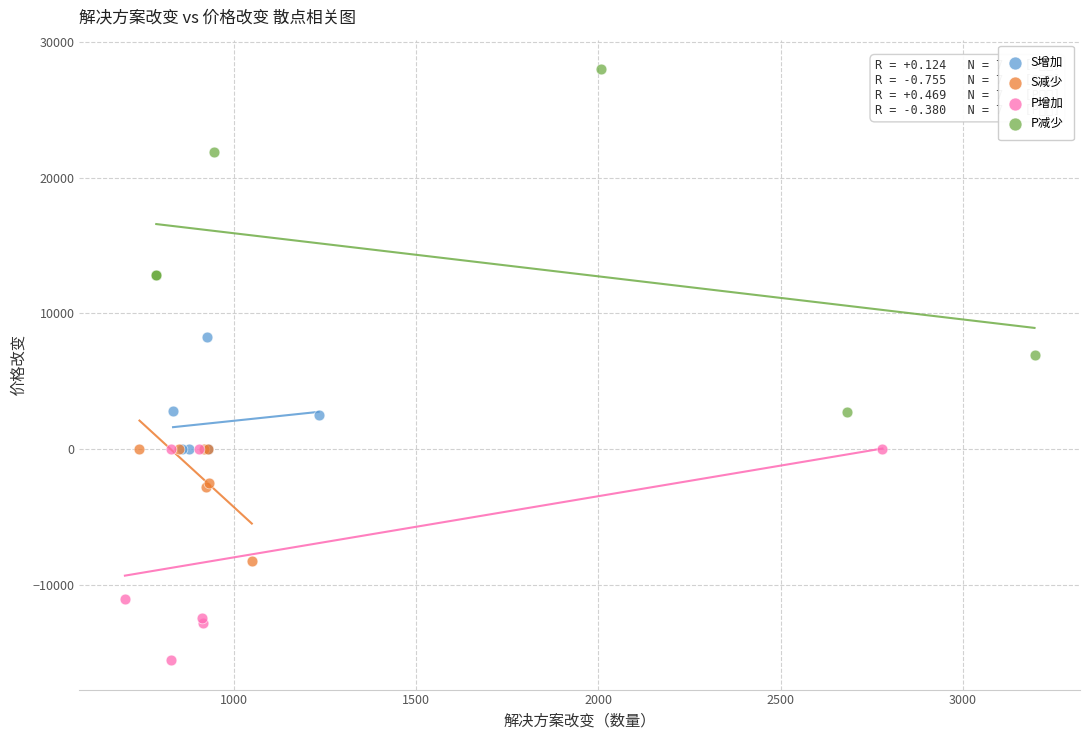

Which series has the widest spread of Y values?

P减少